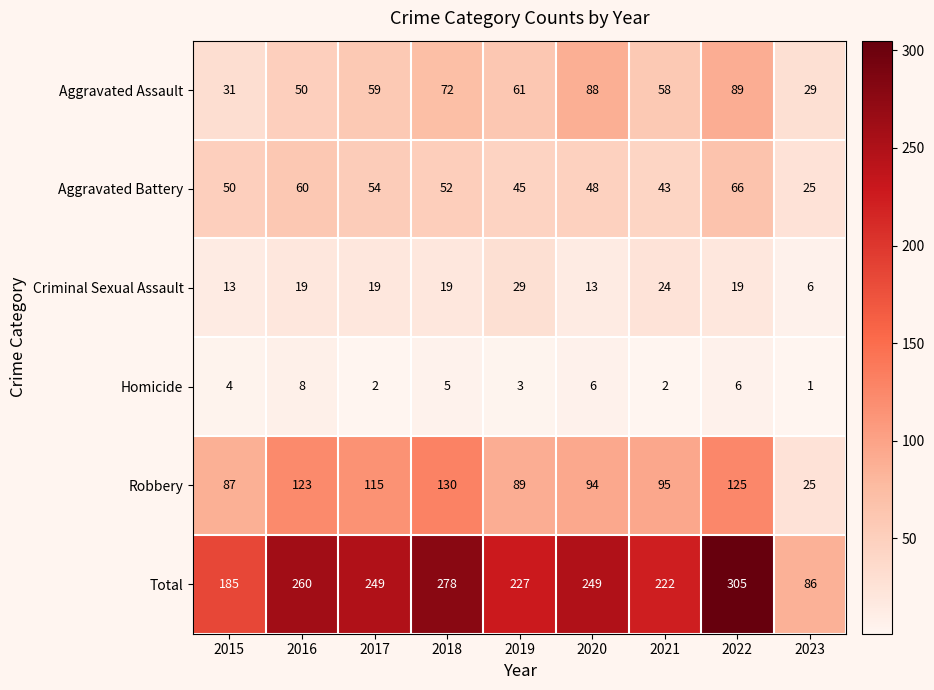

What is the sum of the Criminal Sexual Assault values at 2020 and 2019?

42